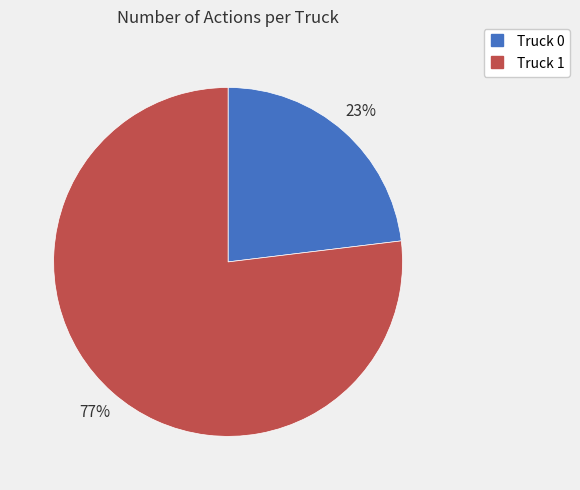

Does any single category account for the majority?

Yes